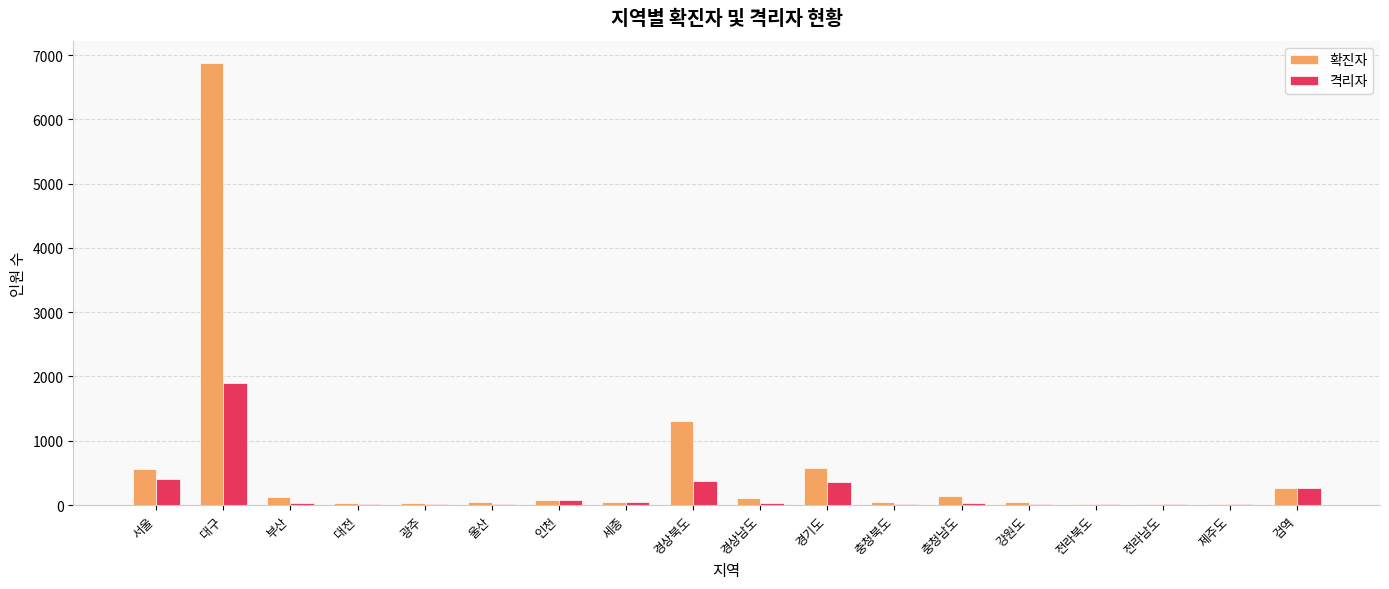

At which label does 확진자 reach its peak?

대구